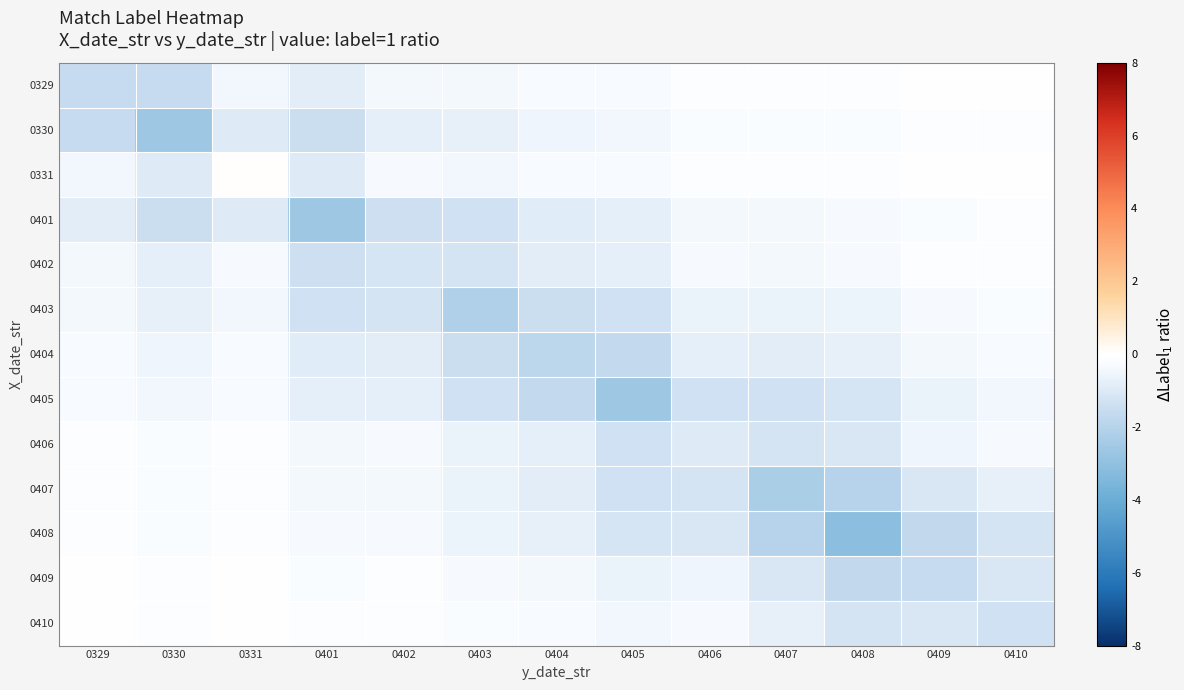

Which label corresponds to the smallest value in the chart?

0408